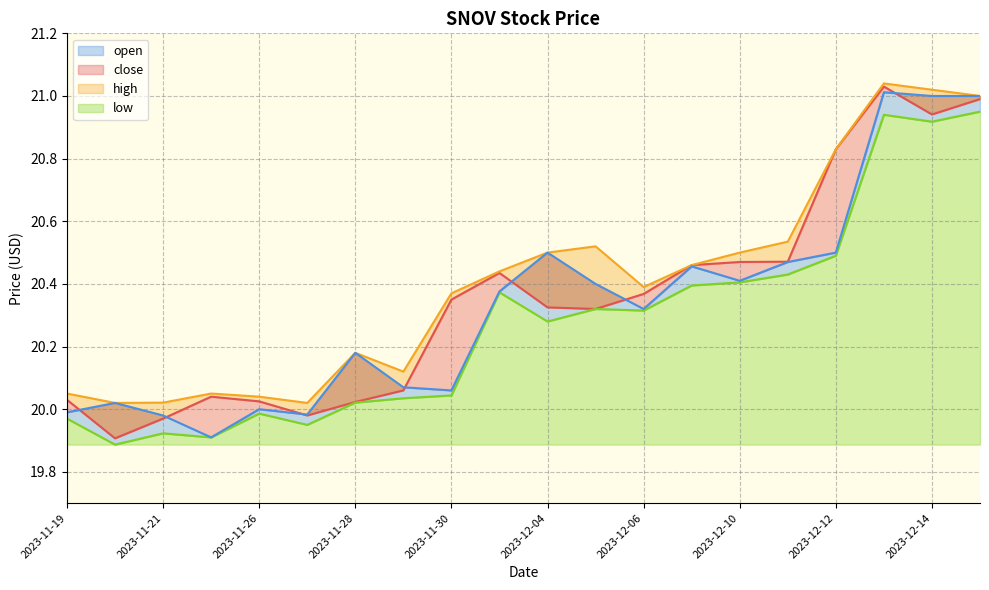

What is the label of the 16th point from the right?

2023-11-26